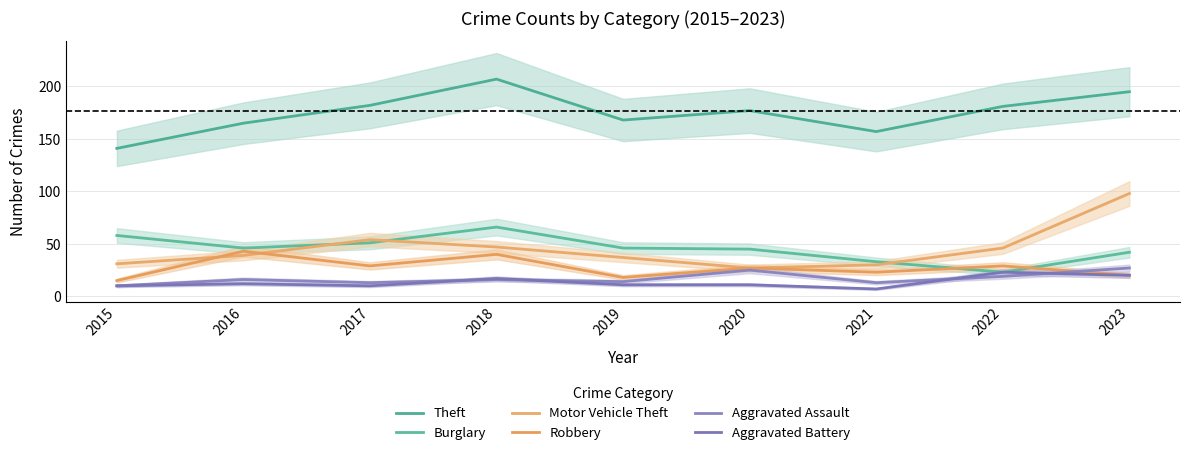

Reading right to left, what are all the values shown in this chart?

Theft: 195	181	157	177	168	207	182	165	141
Burglary: 42	23	33	45	46	66	51	46	58
Motor Vehicle Theft: 98	46	30	27	37	47	54	39	31
Robbery: 20	29	23	27	18	40	29	43	15
Aggravated Assault: 27	19	13	25	14	16	13	16	10
Aggravated Battery: 20	23	7	11	11	17	10	12	10